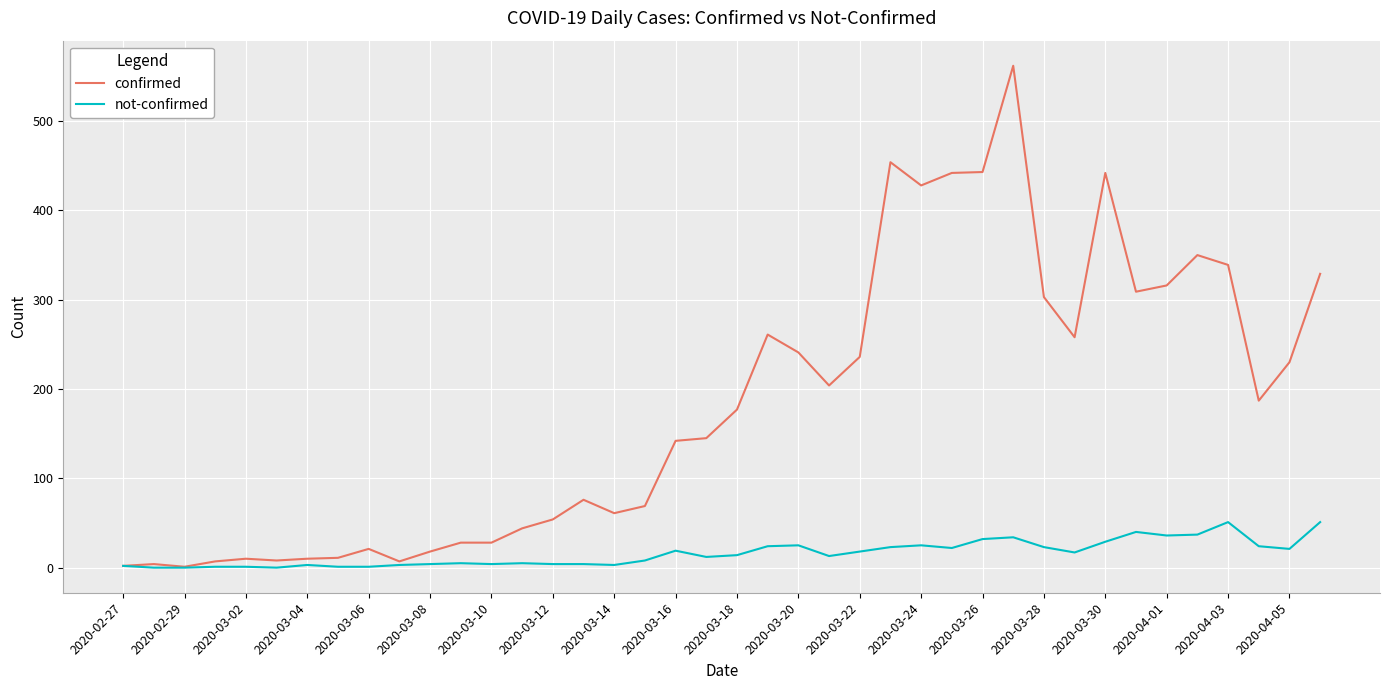

What are all the series names shown in the legend?

confirmed, not-confirmed